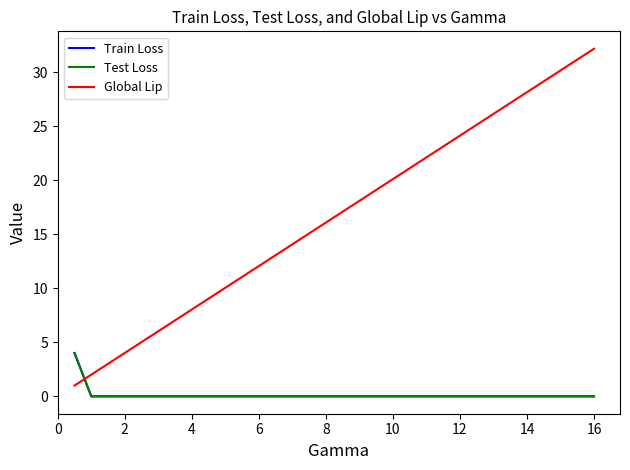

What is the maximum value for Global Lip?

32.2